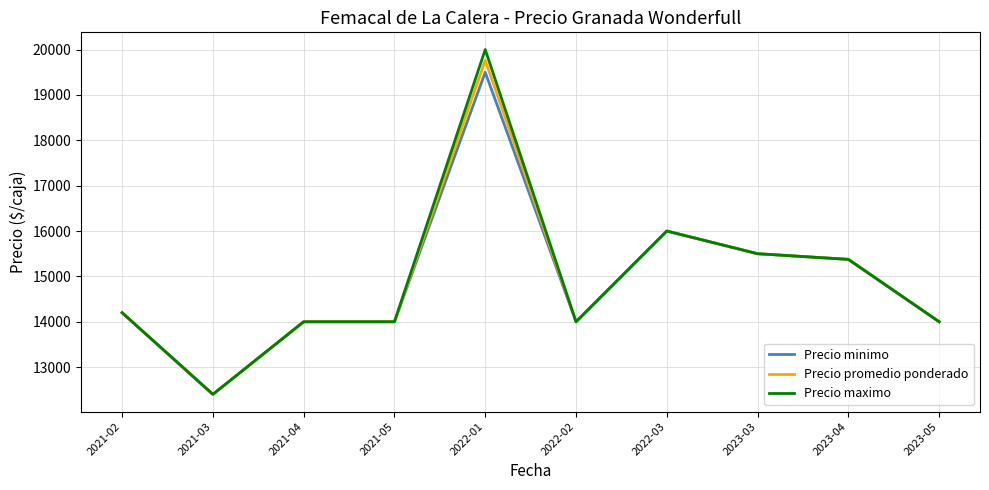

What is the lowest value of the Precio minimo series?

12400.0